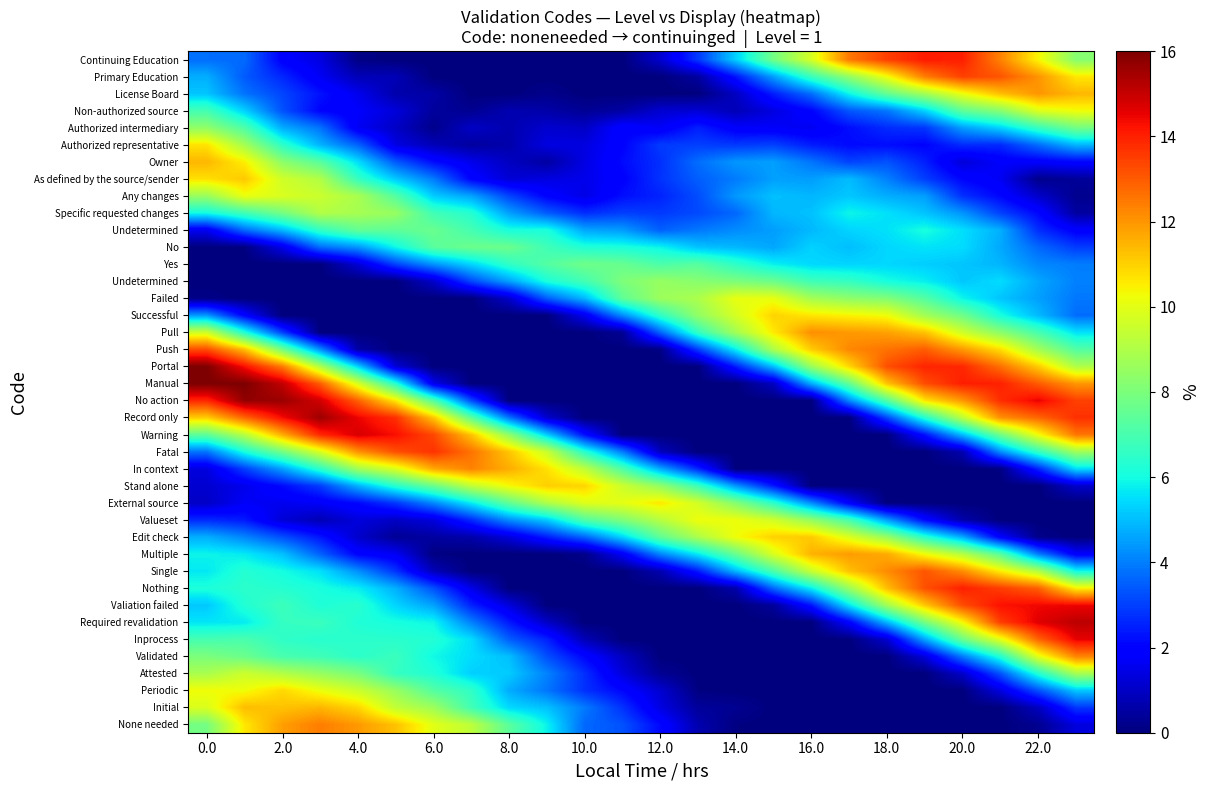

At how many categories does at least one series exceed 8?

24